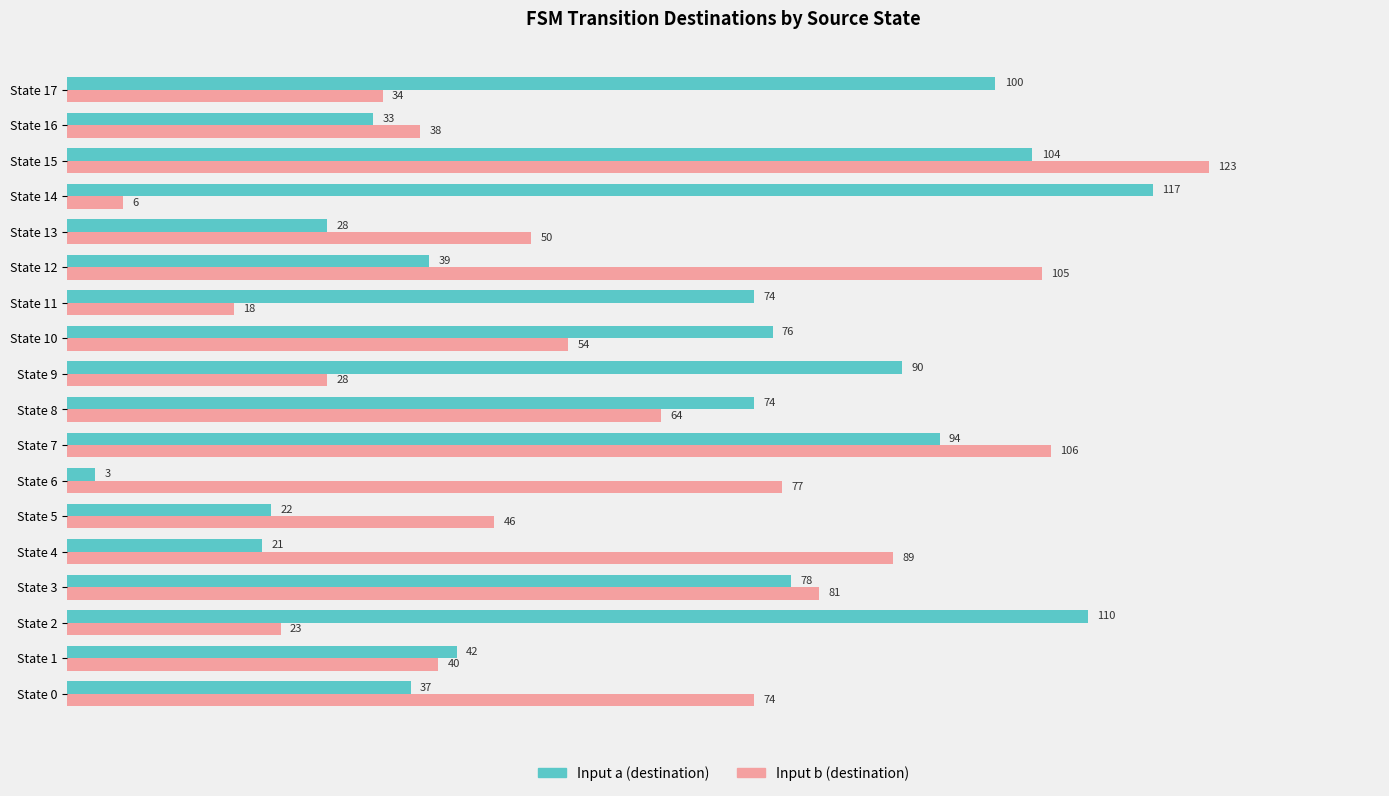

What is the difference between the second highest and minimum values in the Input b (destination) series?

100